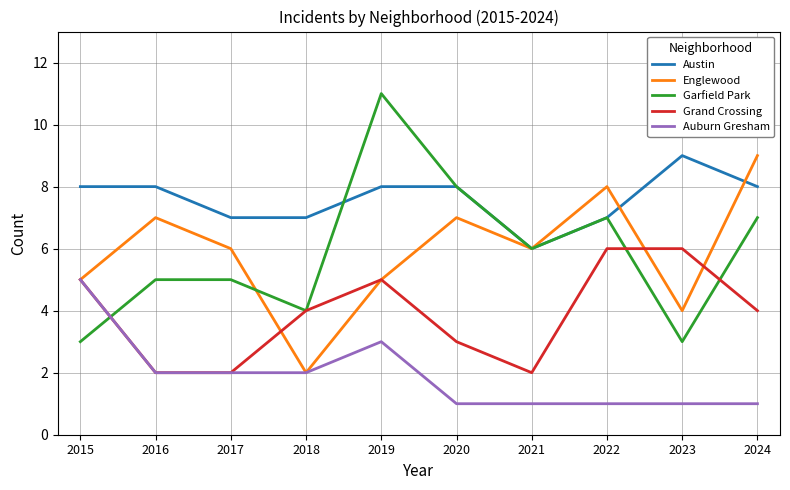

Where do Garfield Park and Austin first cross each other?

2018 and 2019